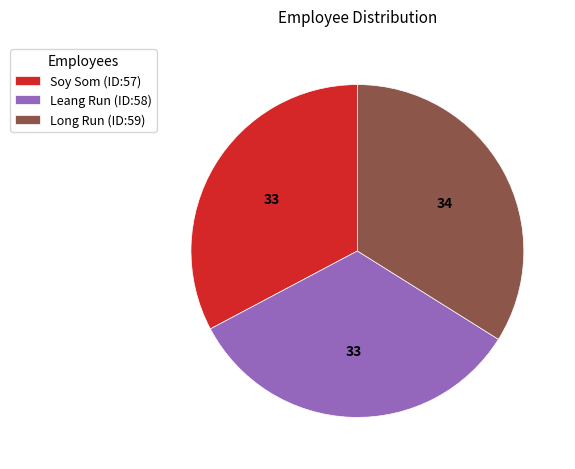

What is the smallest slice in the pie chart?

Soy Som